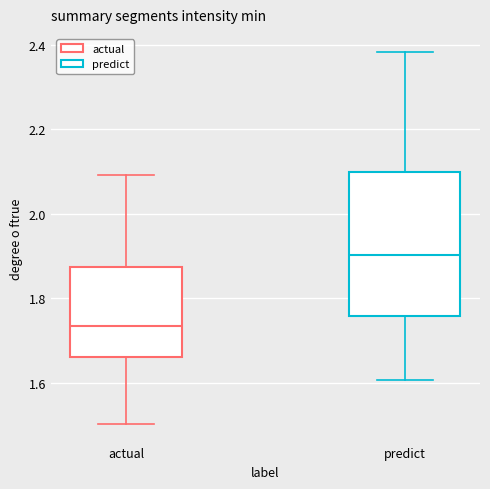

Where is the upper edge of the box for actual on the y-axis? The values are not printed on the chart, so give them approximately, as read against the axis.

1.88